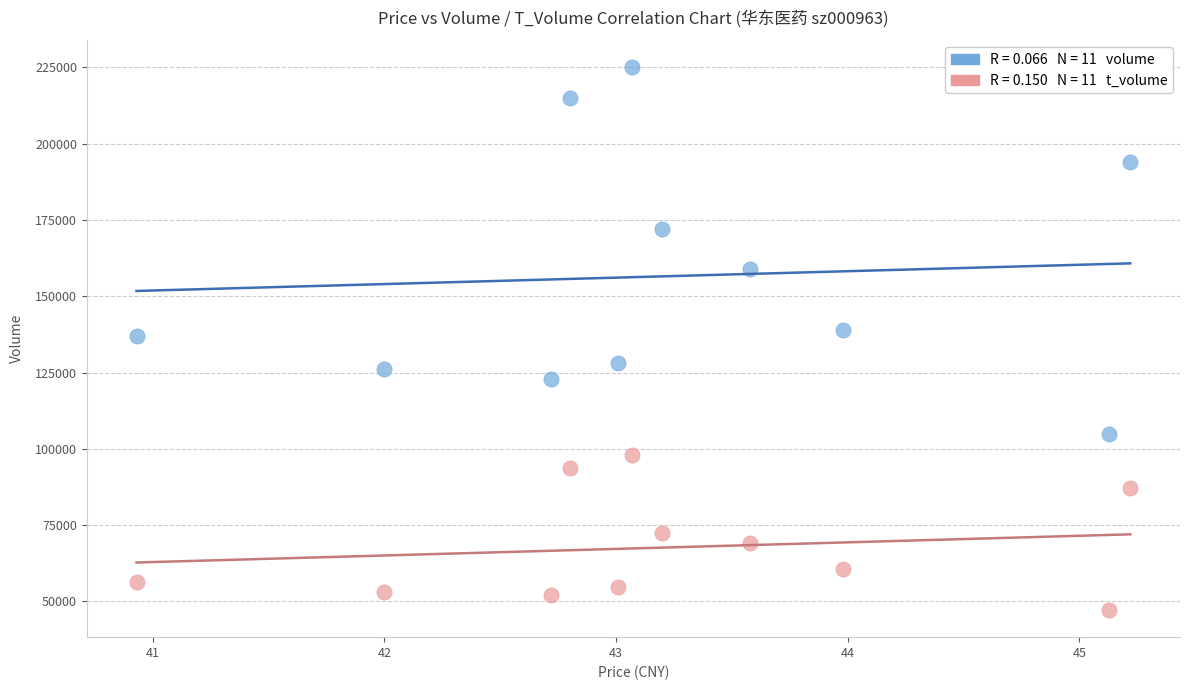

Across all data points, what is the range of Y values (max minus min)?

177764